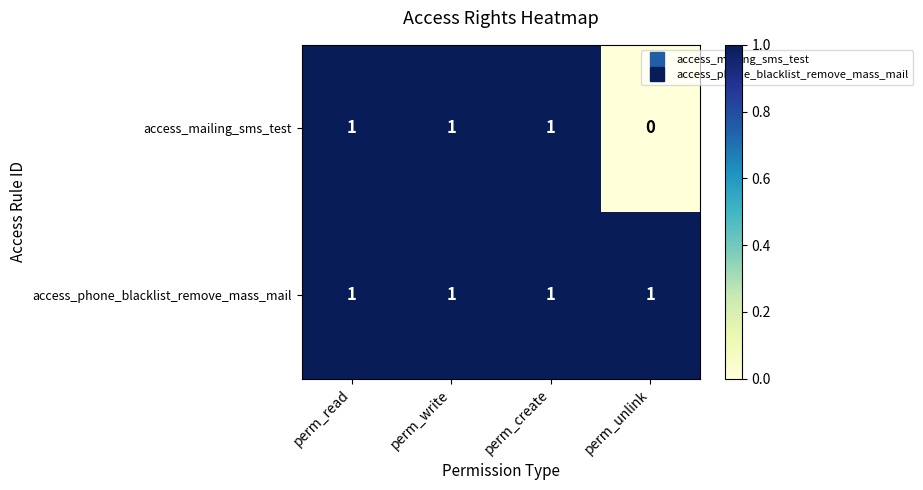

At how many categories does at least one series exceed 0?

4